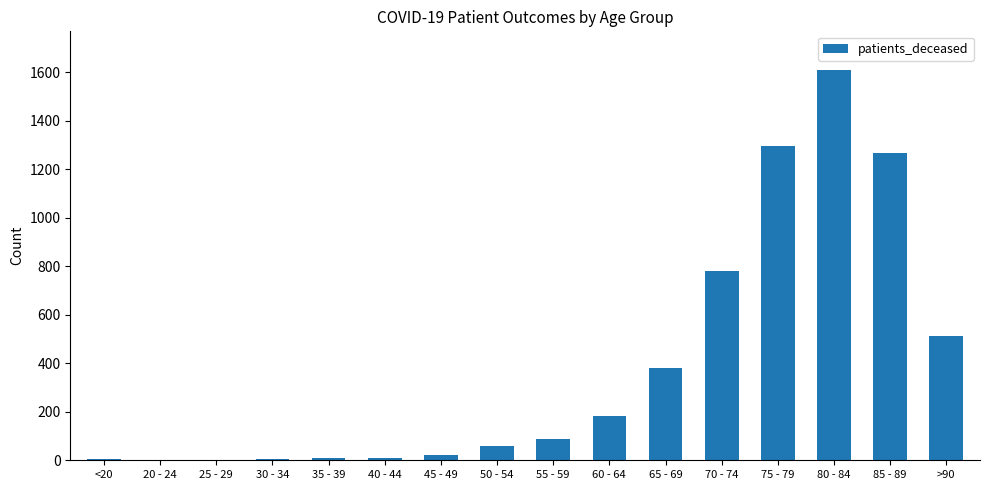

What is the maximum value shown in the chart?

1607